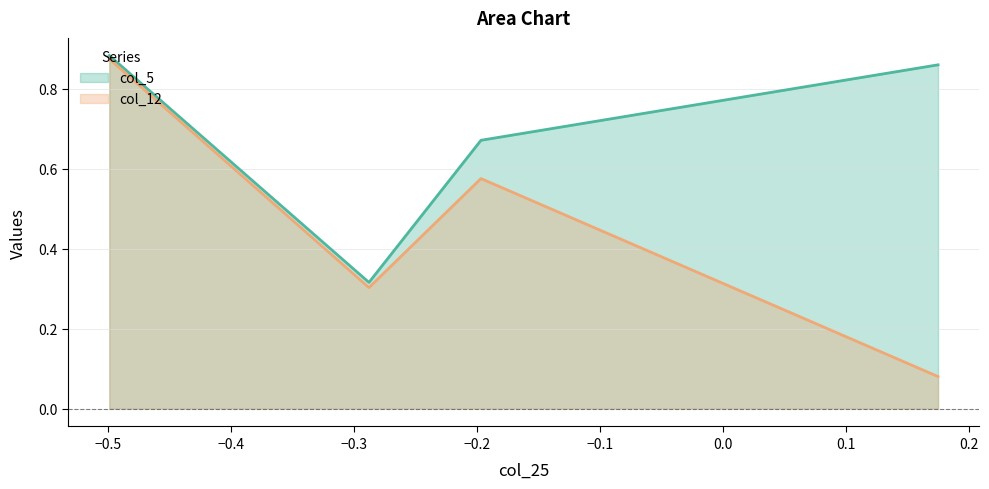

True or false: col_5 and col_12 intersect in this chart.

False